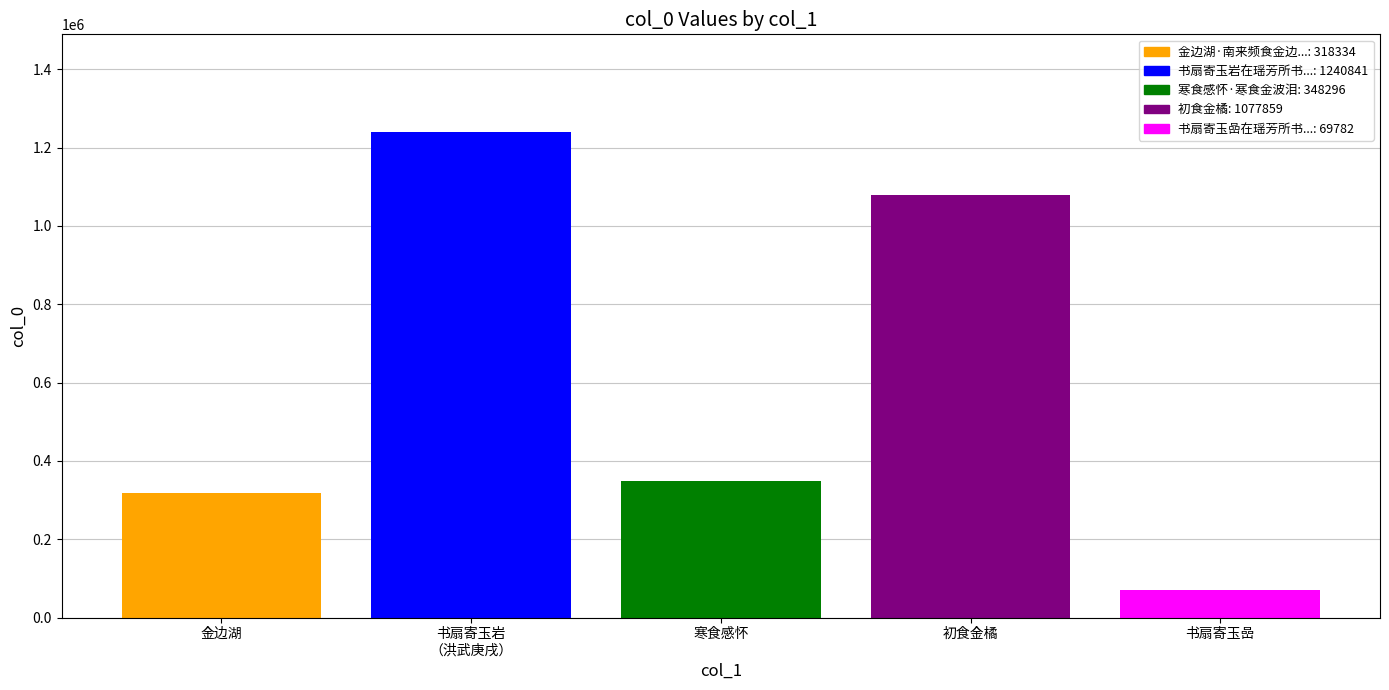

What is the greatest value displayed?

1240841